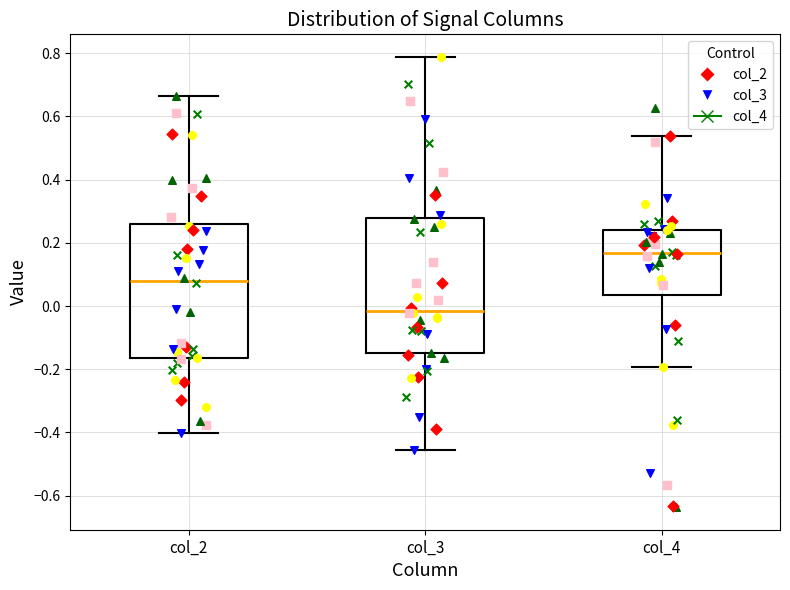

Which box's median line is the highest?

col_4